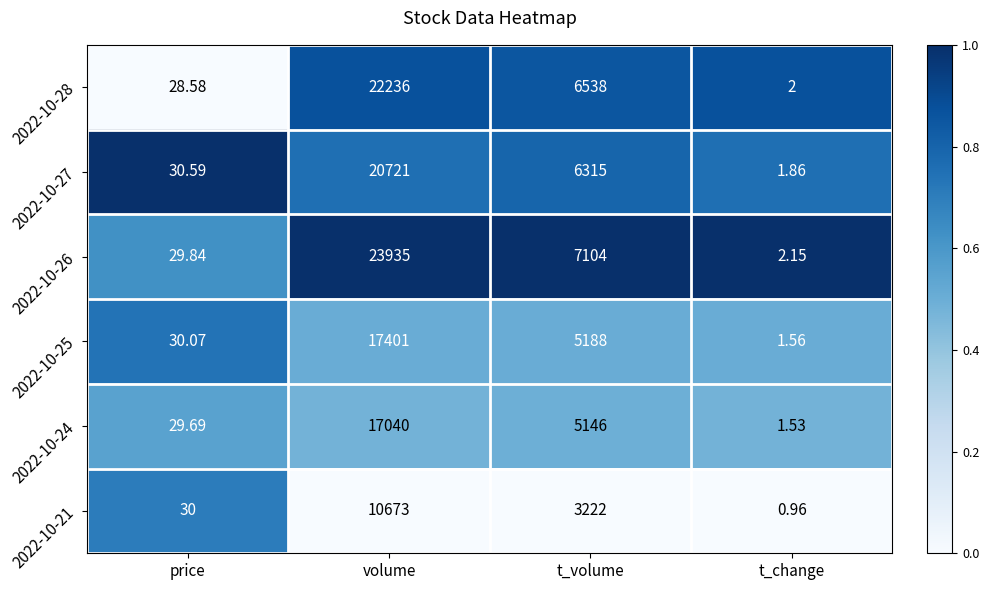

Where does the 2022-10-28 series first go above 6538?

volume